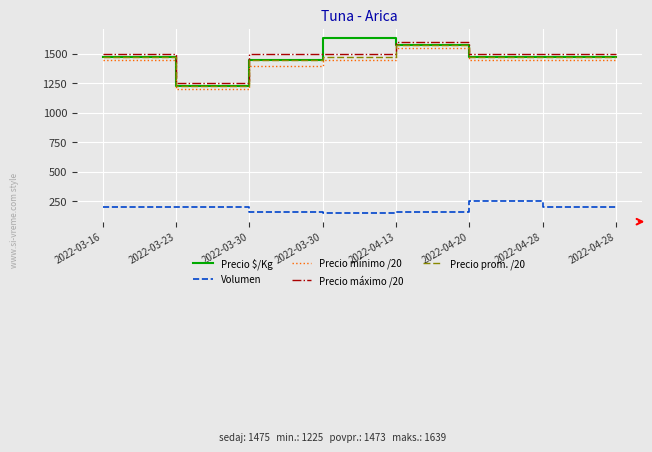

What are all the series names shown in the legend?

Precio $/Kg, Volumen, Precio mínimo /20, Precio máximo /20, Precio prom. /20